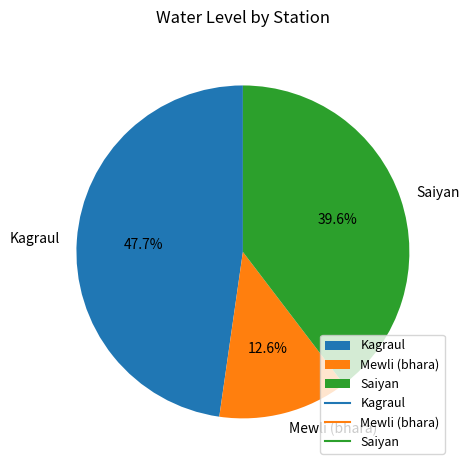

To the nearest percent, what is the difference between the Kagraul and Saiyan slice percentages?

8%